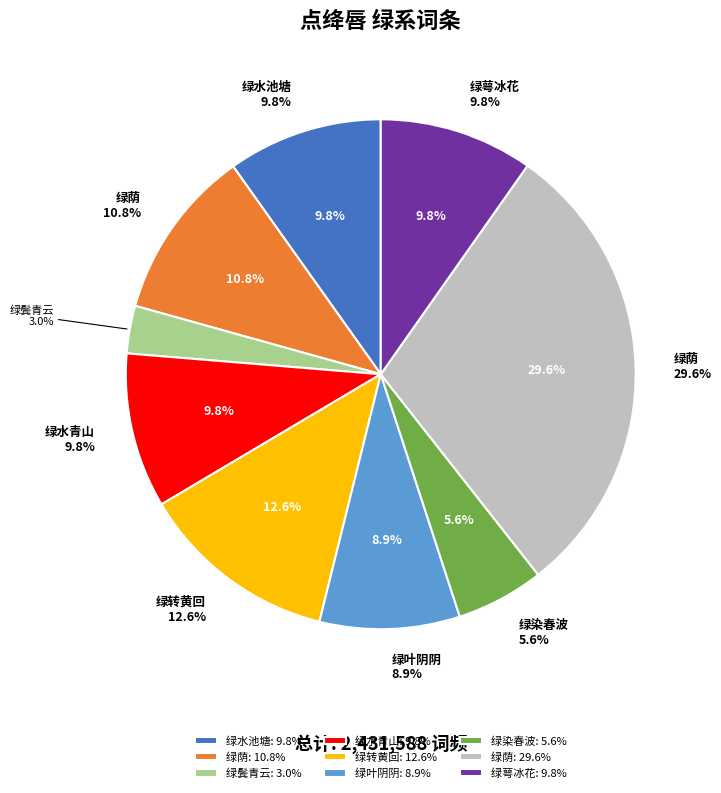

Does any single category account for the majority?

No